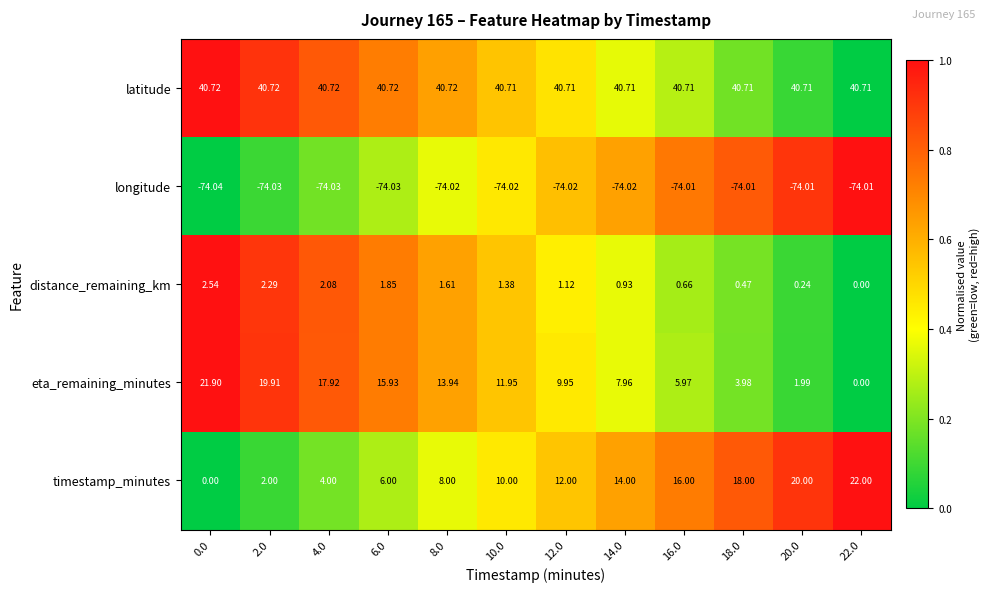

Between 0.0 and 8.0, which series saw the biggest shift?

timestamp_minutes